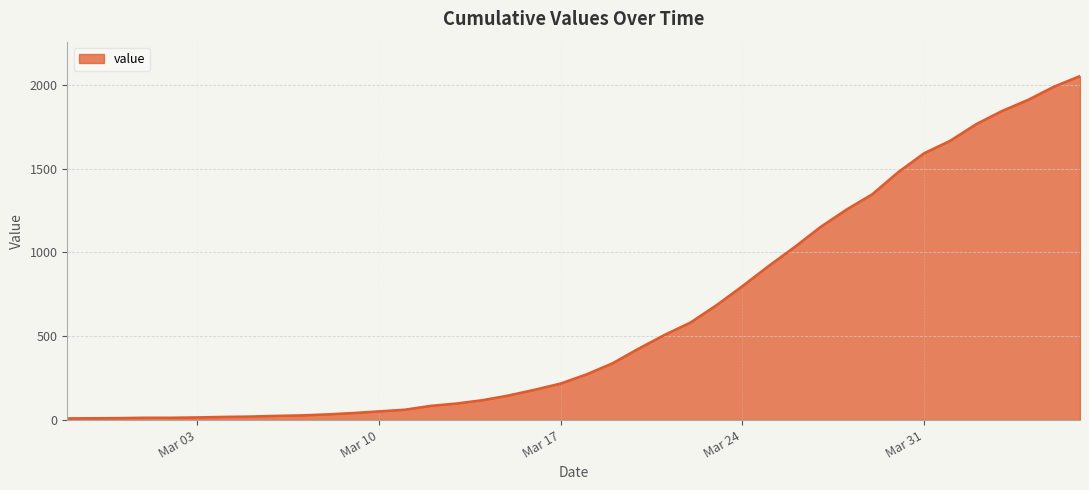

What is the difference between the maximum and minimum values?

2042